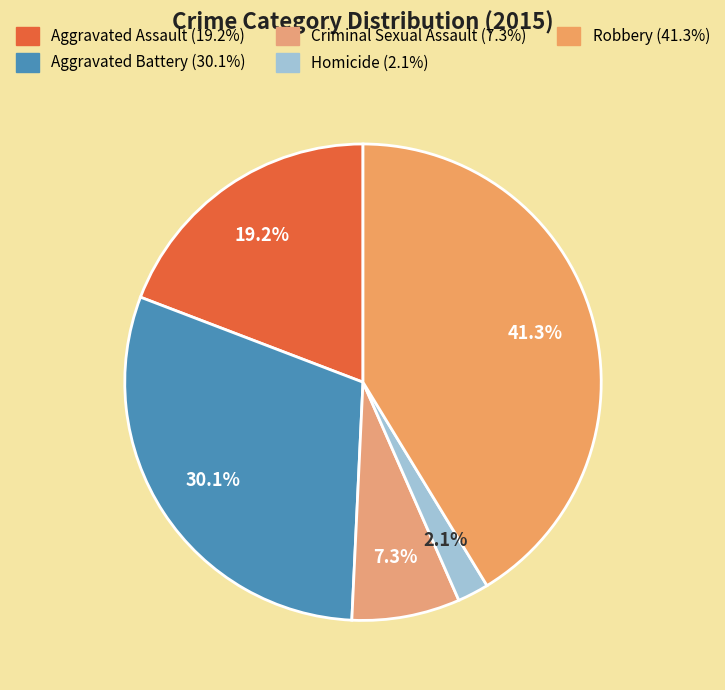

Rank the categories by value from lowest to highest.

Homicide, Criminal Sexual Assault, Aggravated Assault, Aggravated Battery, Robbery